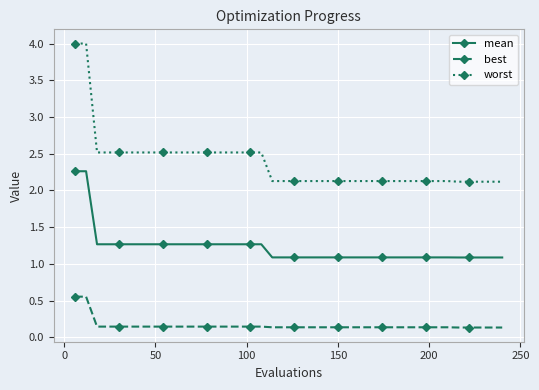

True or false: worst and mean cross at least once.

False